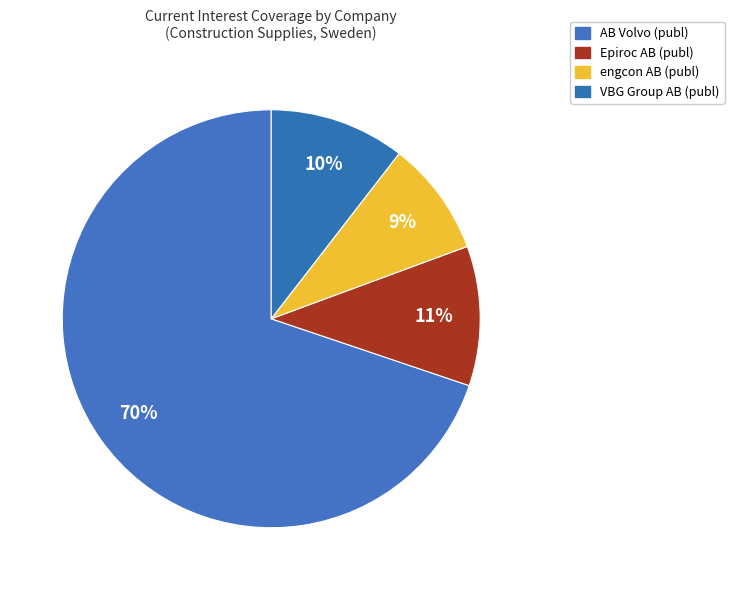

Count the number of slices in the pie.

4